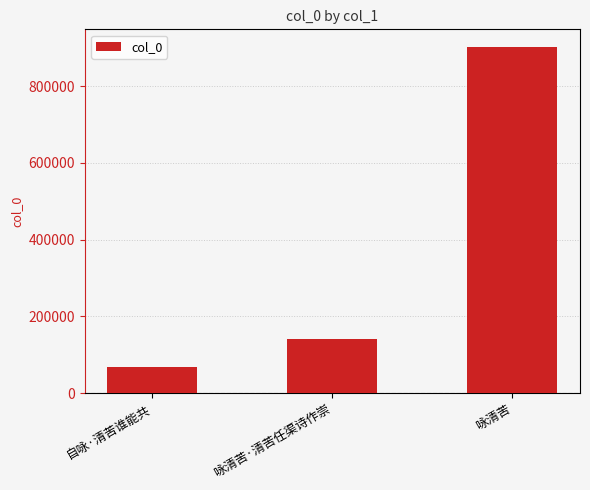

List the labels in order of value, smallest first.

自咏·清苦谁能共, 咏清苦·清苦任渠诗作崇, 咏清苦